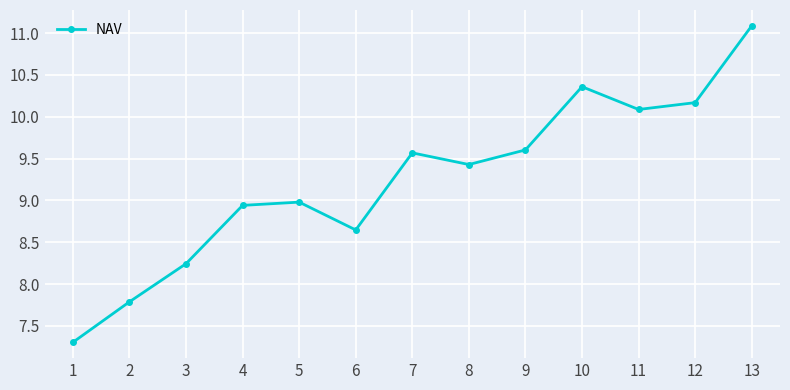

Between 11 and 1, which is larger?

11